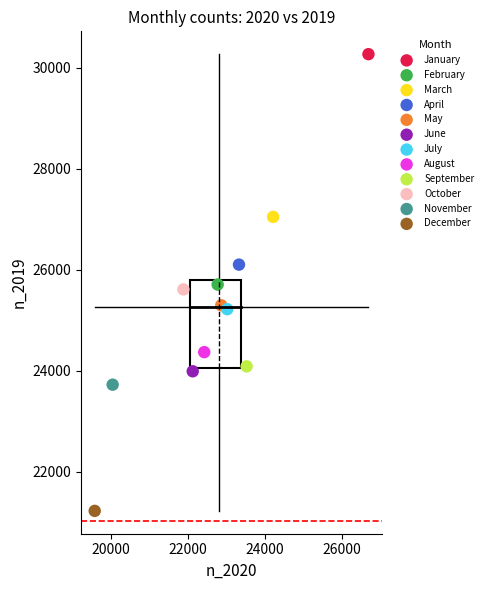

Which series reaches the maximum Y coordinate?

January